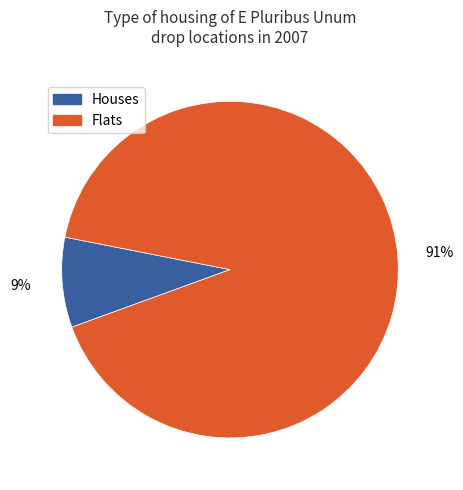

Is the sum of Houses and Flats greater than half?

Yes